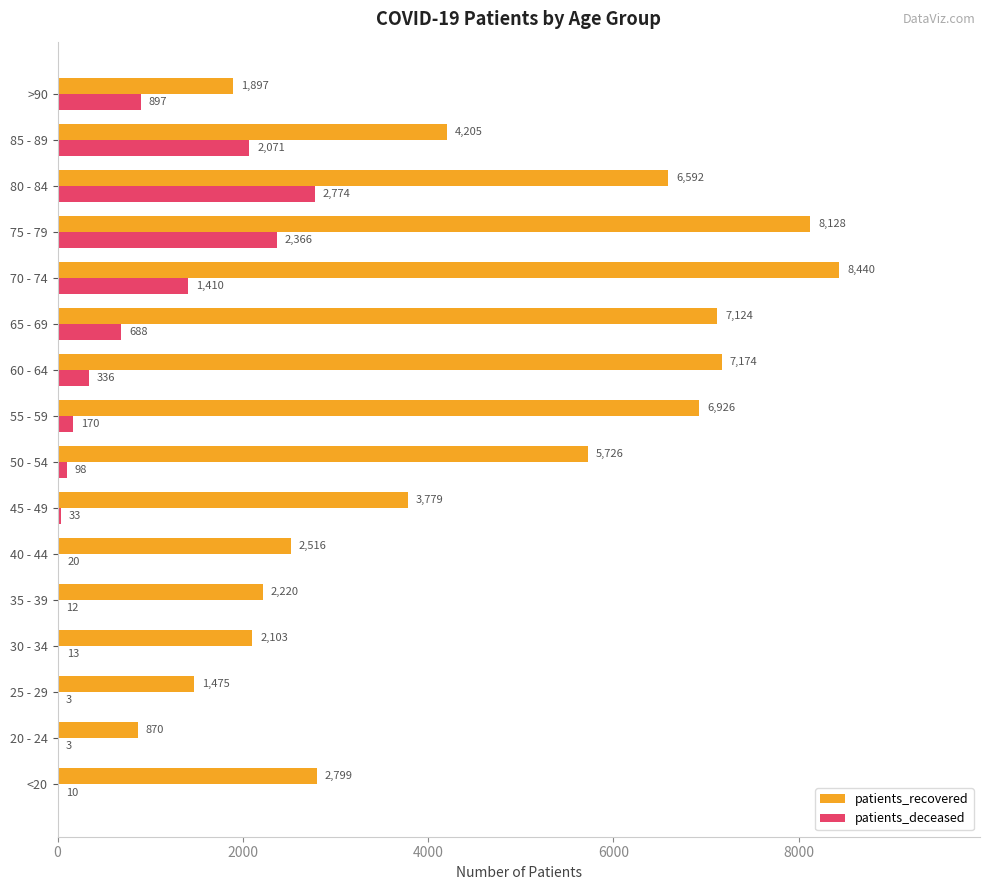

What value does the patients_deceased series have at 55 - 59?

170